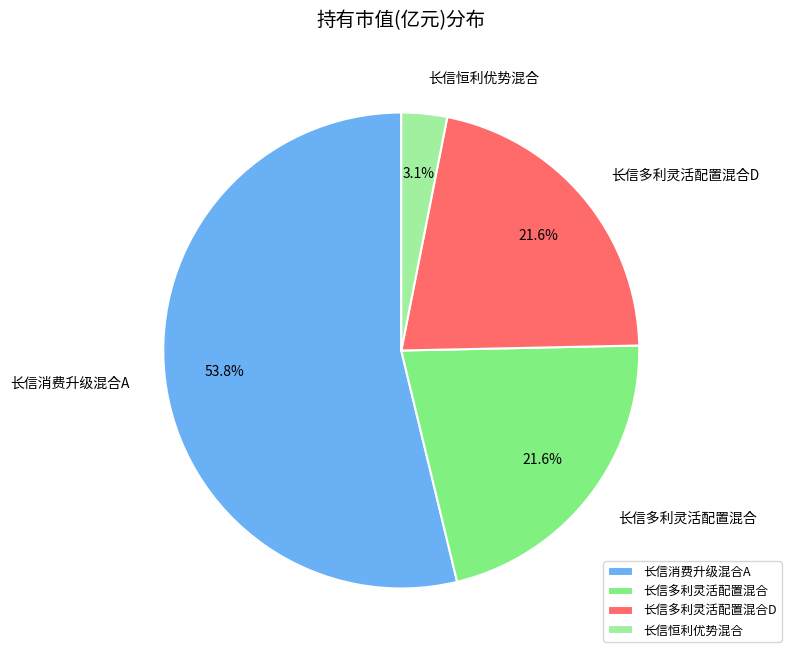

To the nearest percent, what is the difference between the largest and smallest slice percentages?

51%